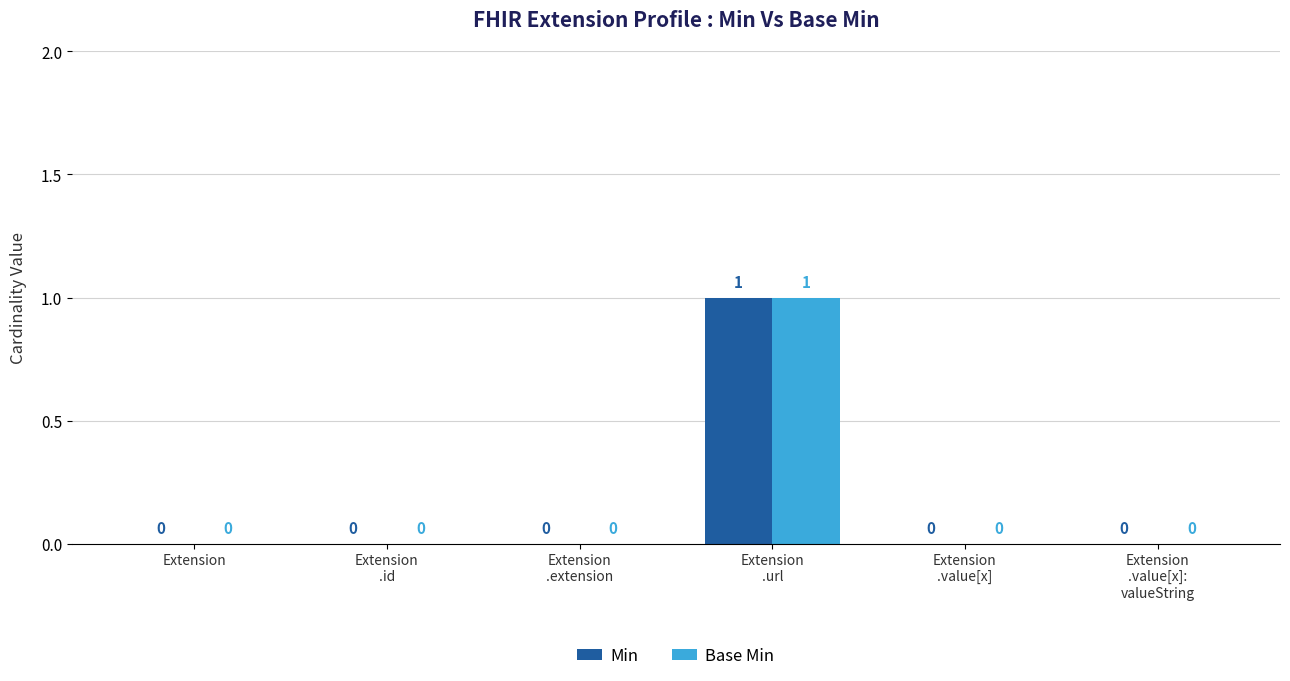

How many Min values are between 0 and 1?

6